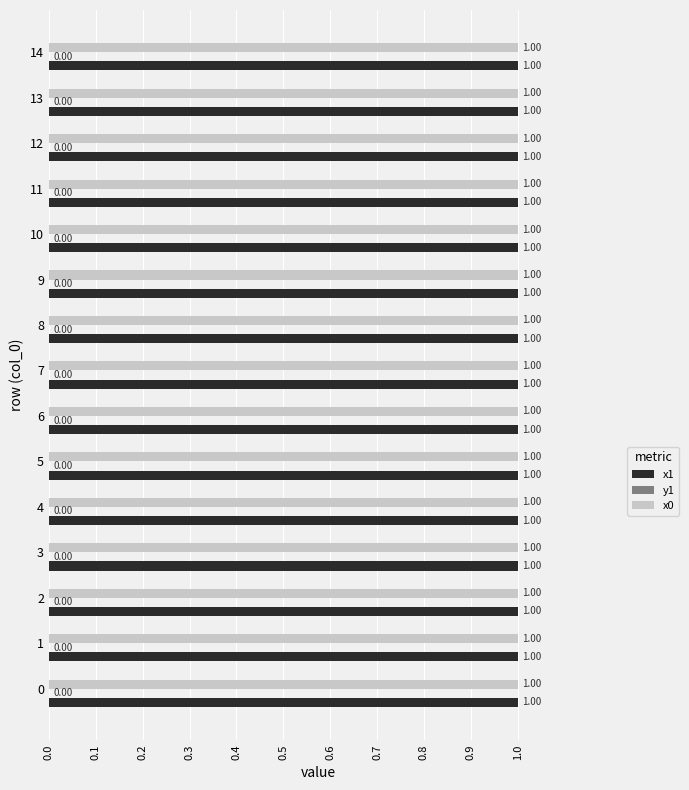

Is it true that x1 equals 1.0 at 14?

True